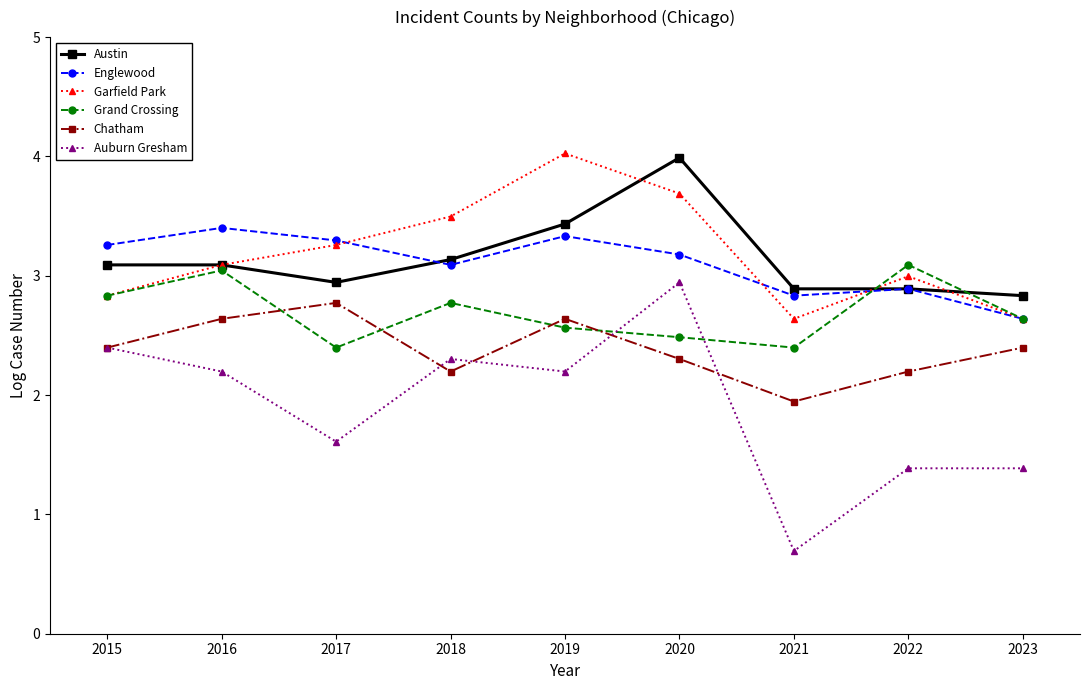

What is the sum of all Englewood values?

27.9